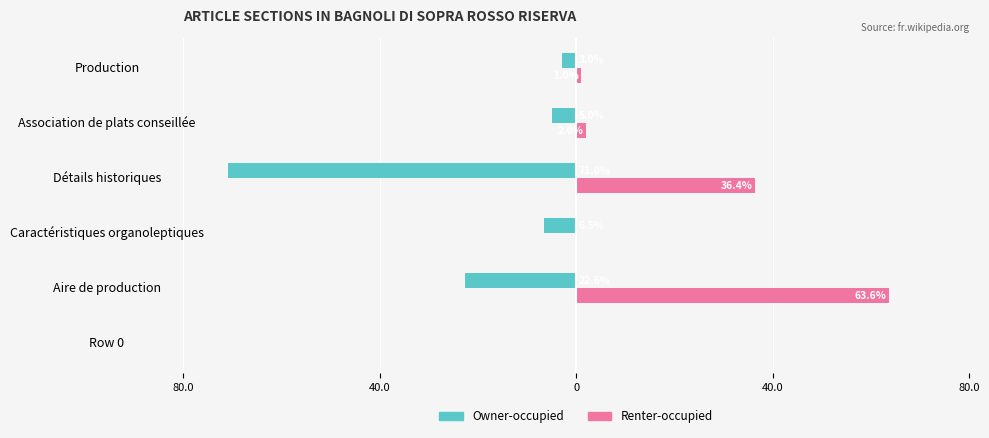

What are all the series names shown in the legend?

Owner-occupied, Renter-occupied